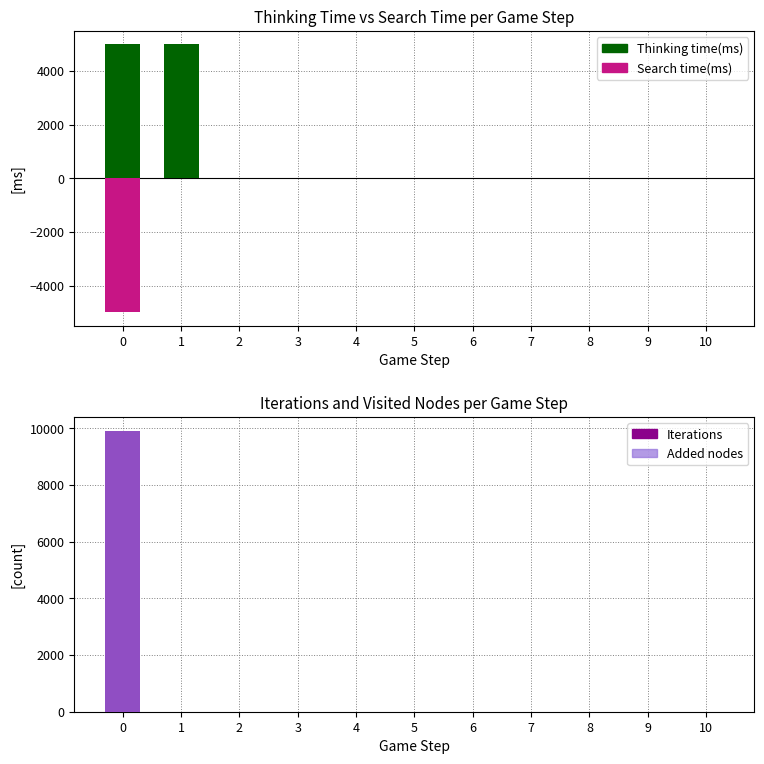

Rank the series at 1 from lowest to highest value.

Search time(ms), Iterations, Added nodes, Thinking time(ms)